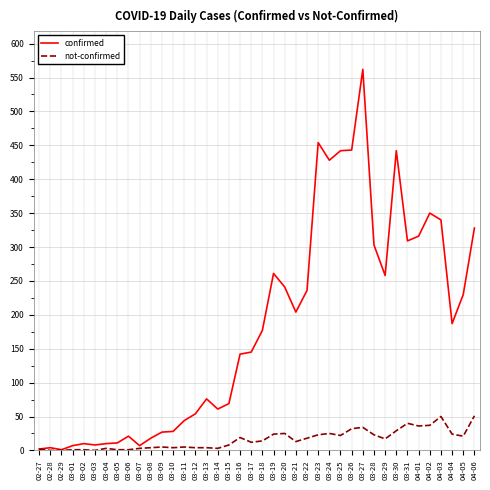

List the series in order of their overall mean, highest first.

confirmed, not-confirmed